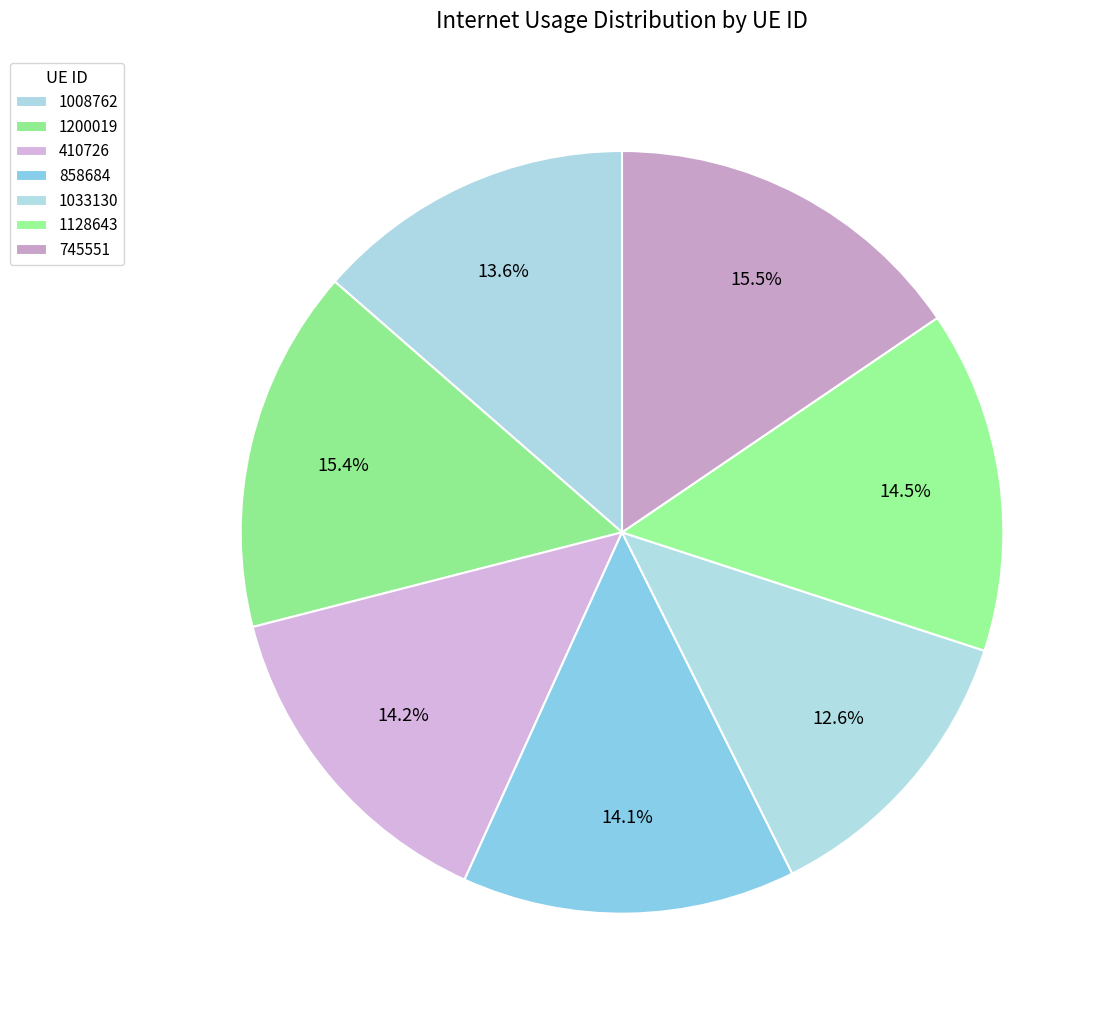

Combined, do 1128643 and 745551 account for over 50%?

No